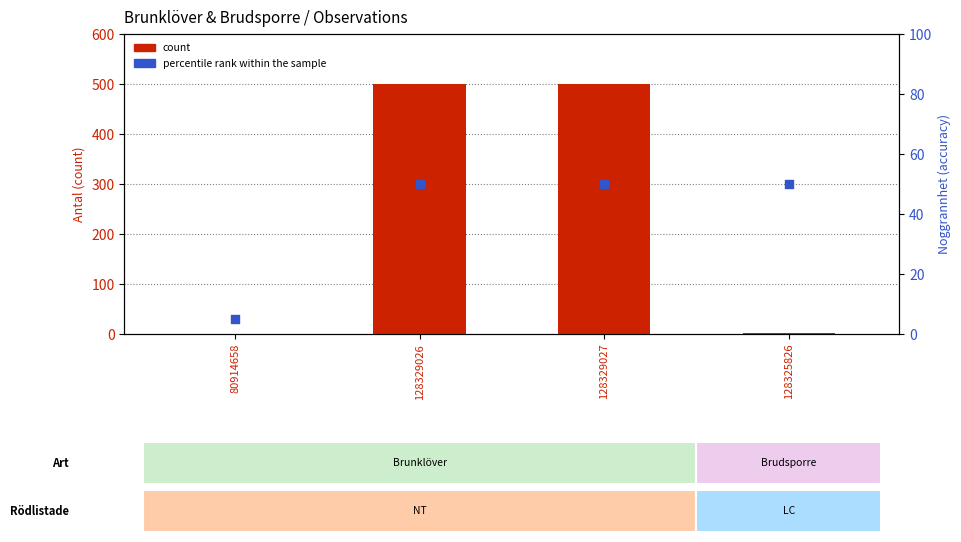

Which series has the largest Y range (max minus min)?

count